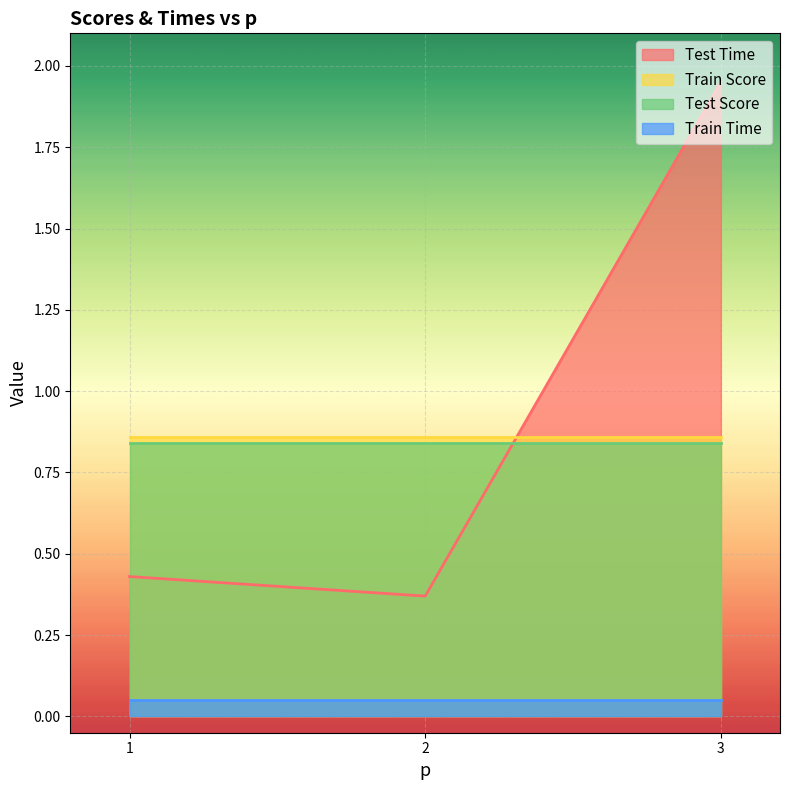

At which category is the sum across all series the highest?

3